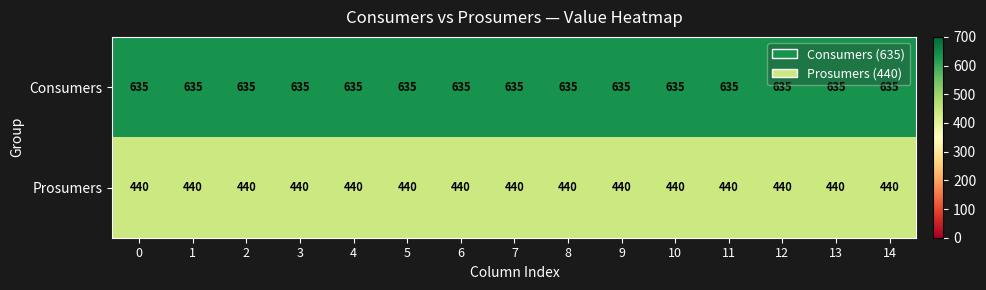

What is the approximate value of Prosumers at 0?

440